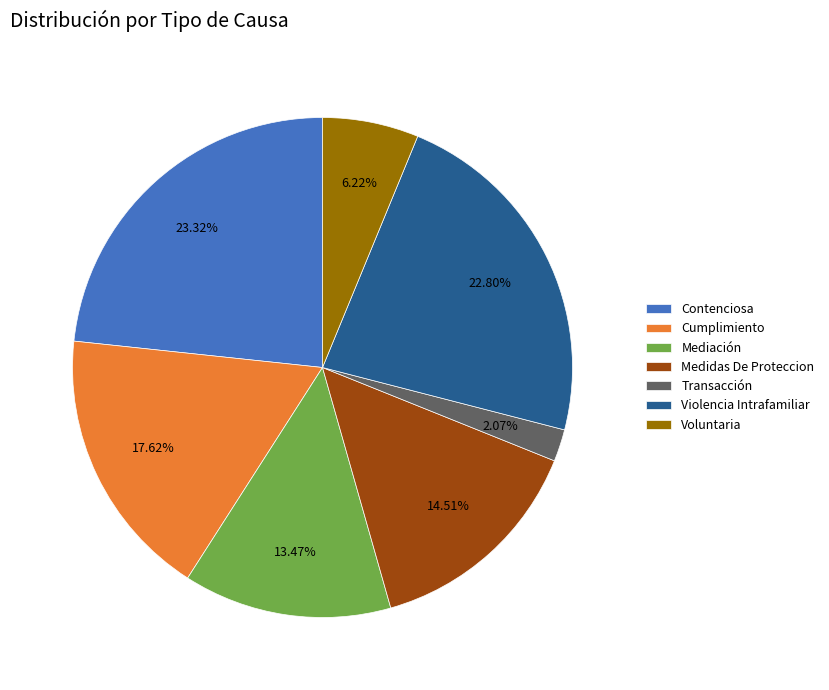

Approximately how many times larger is the value at Mediación compared to Contenciosa?

0.6